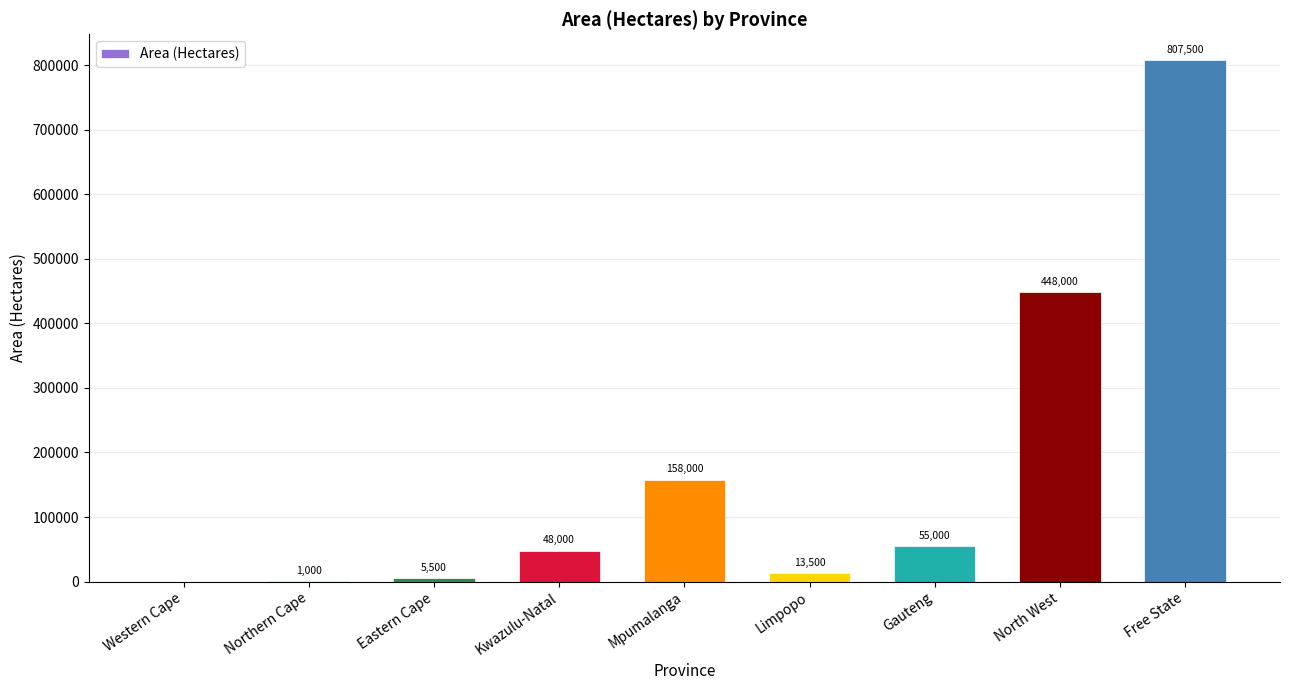

What is the greatest value displayed?

807500